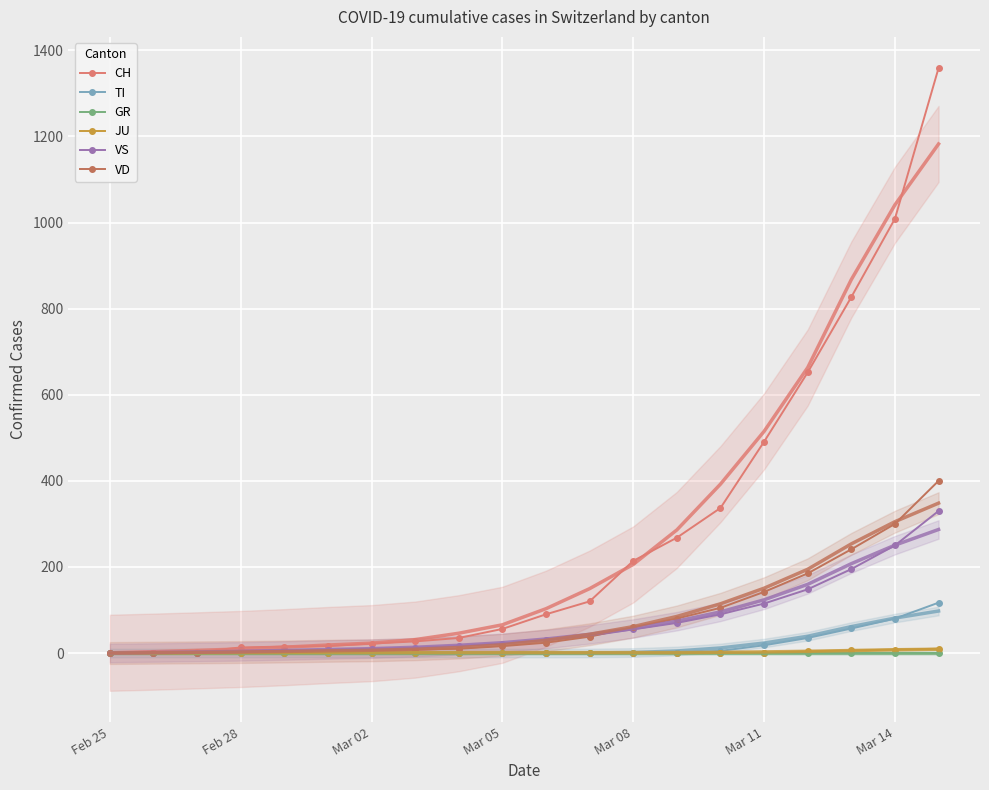

Which series has the largest range (max minus min)?

CH